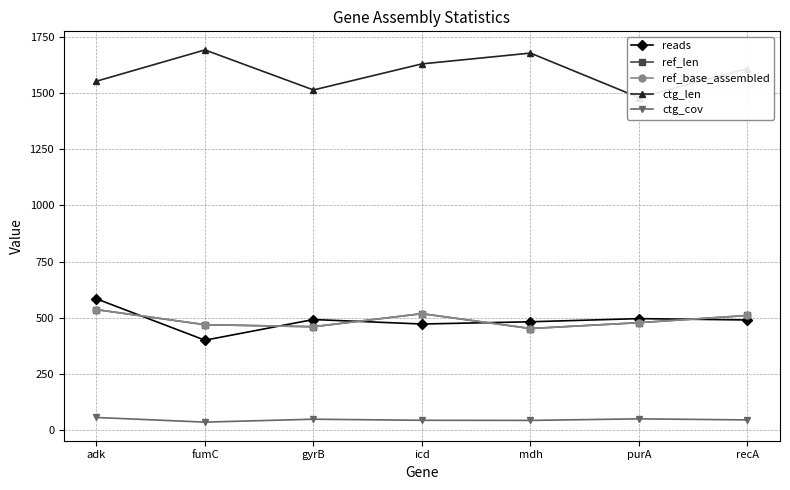

The value of reads at adk is 306.1. True or false?

False